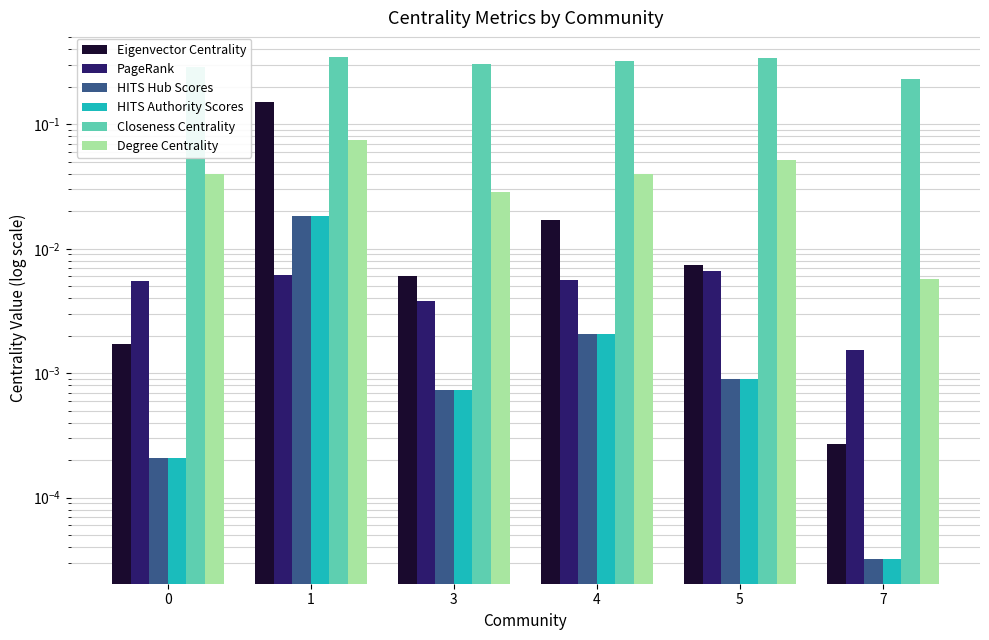

Rank the series by their maximum value, from highest to lowest.

Closeness Centrality, Eigenvector Centrality, Degree Centrality, HITS Authority Scores, HITS Hub Scores, PageRank